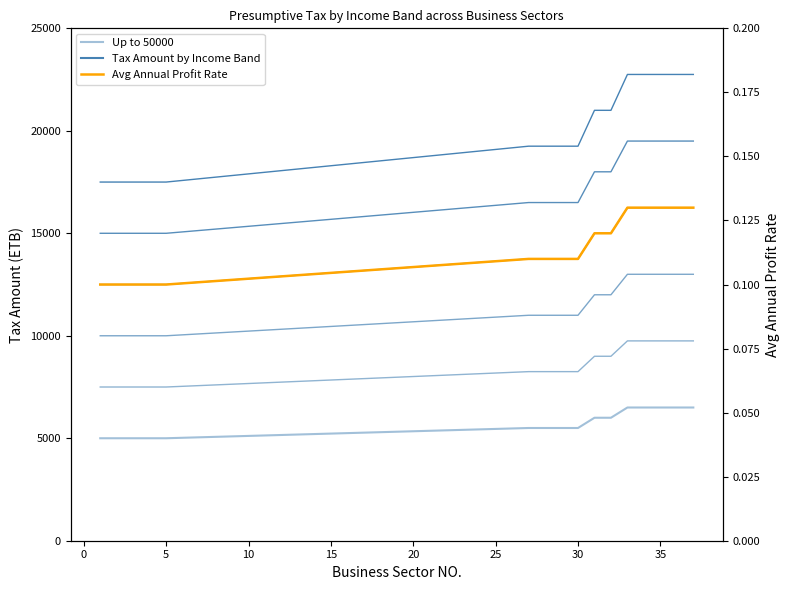

True or false: Up to 50000 has more than 1 interior local peaks.

False